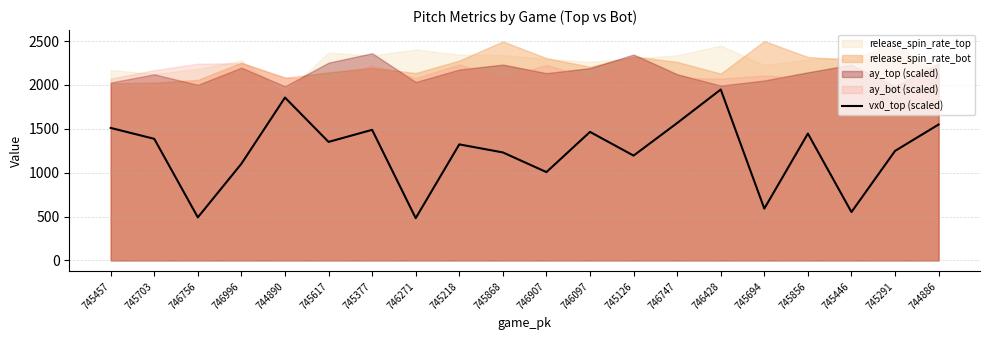

Rank the categories by value from lowest to highest.

746271, 746756, 745446, 745694, 746907, 746996, 745126, 745868, 745291, 745218, 745617, 745703, 745856, 746097, 745377, 745457, 744886, 746747, 744890, 746428